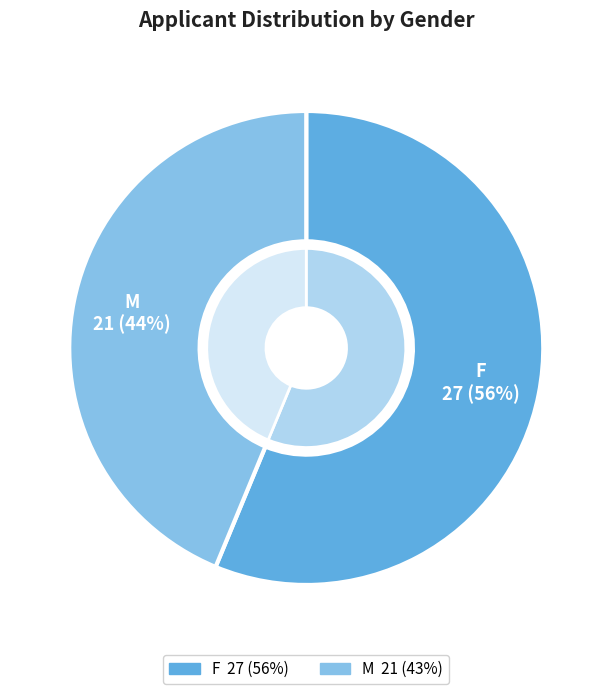

Does F represent more than half of the total?

Yes